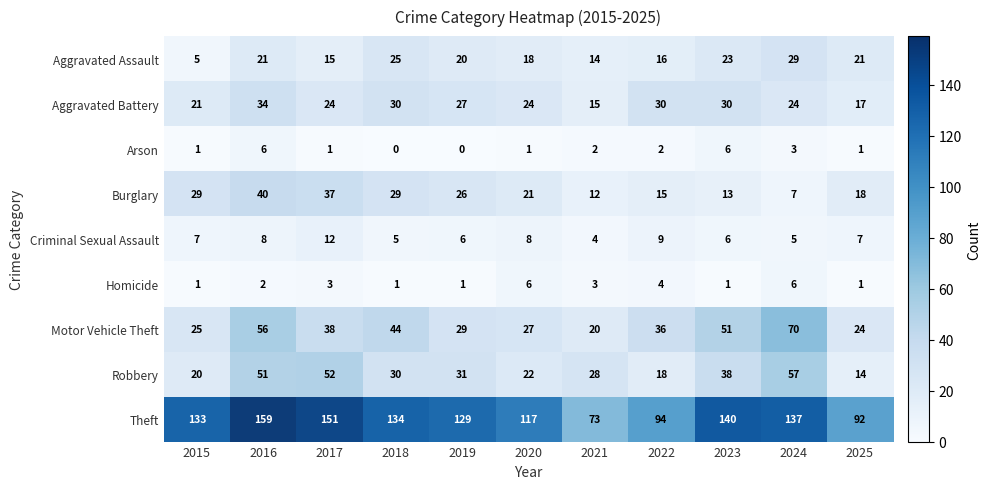

What is the spread (max minus min) of values at 2022?

92